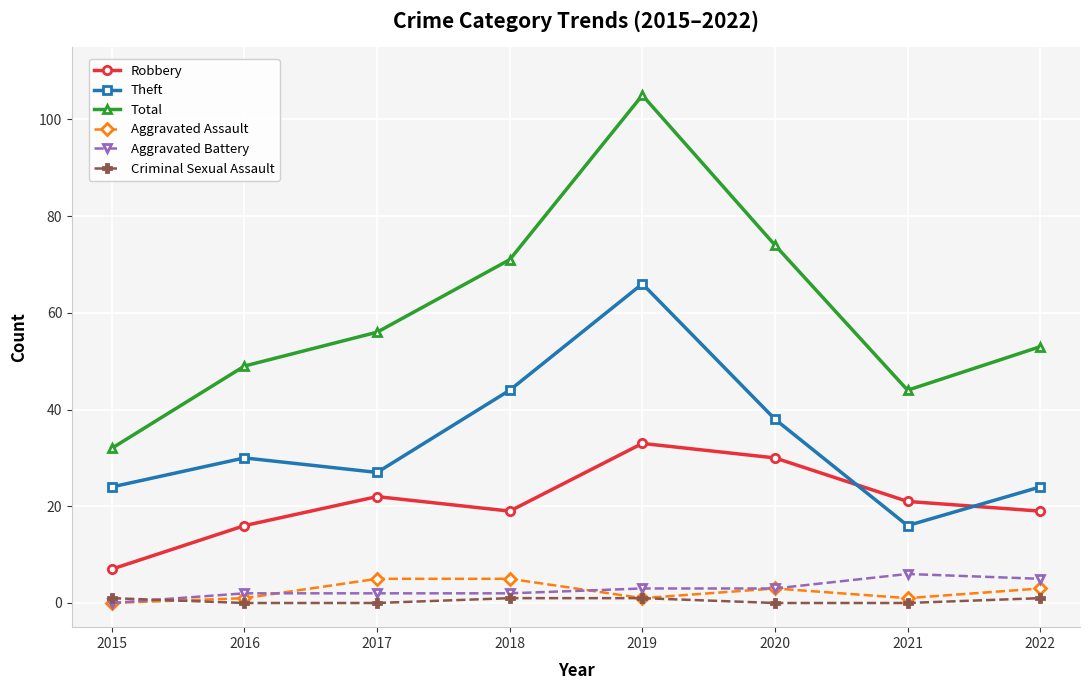

Is it true that Criminal Sexual Assault equals 0 at 2016?

True